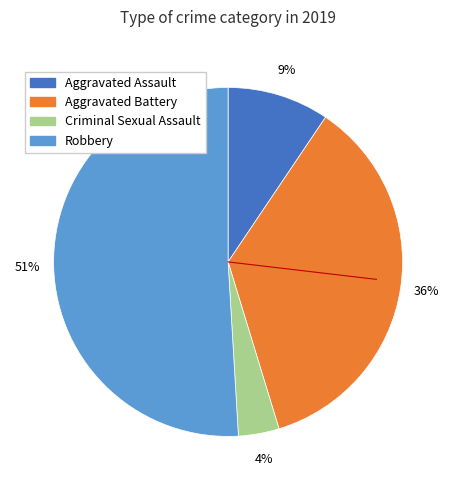

Is there a majority slice in this chart?

Yes